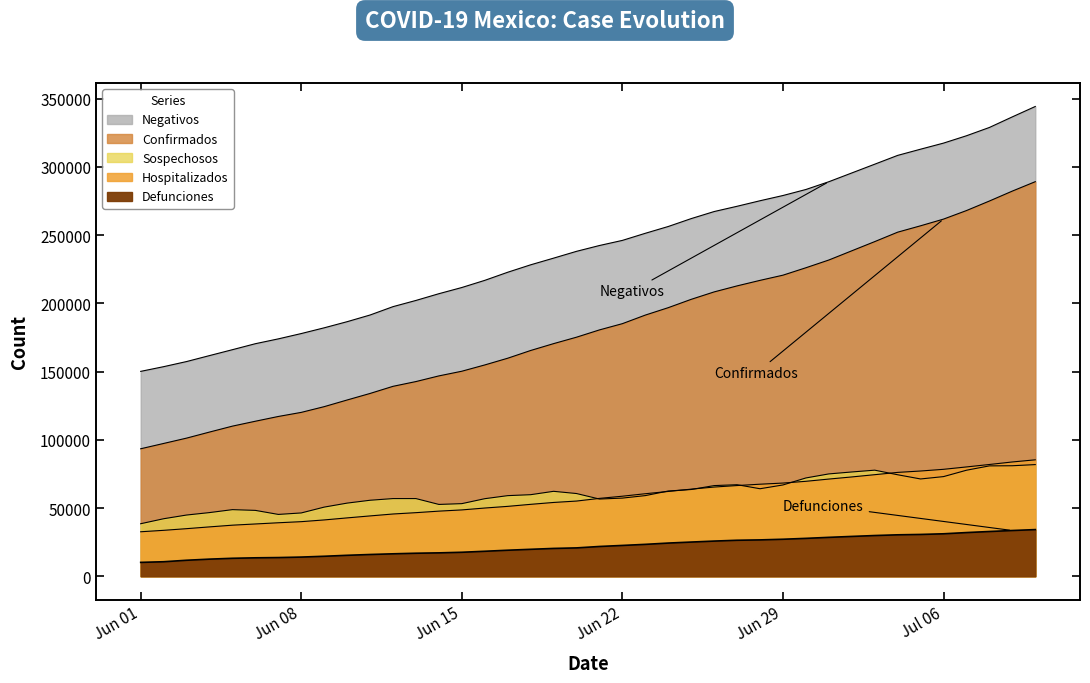

True or false: Sospechosos and Confirmados intersect in this chart.

False